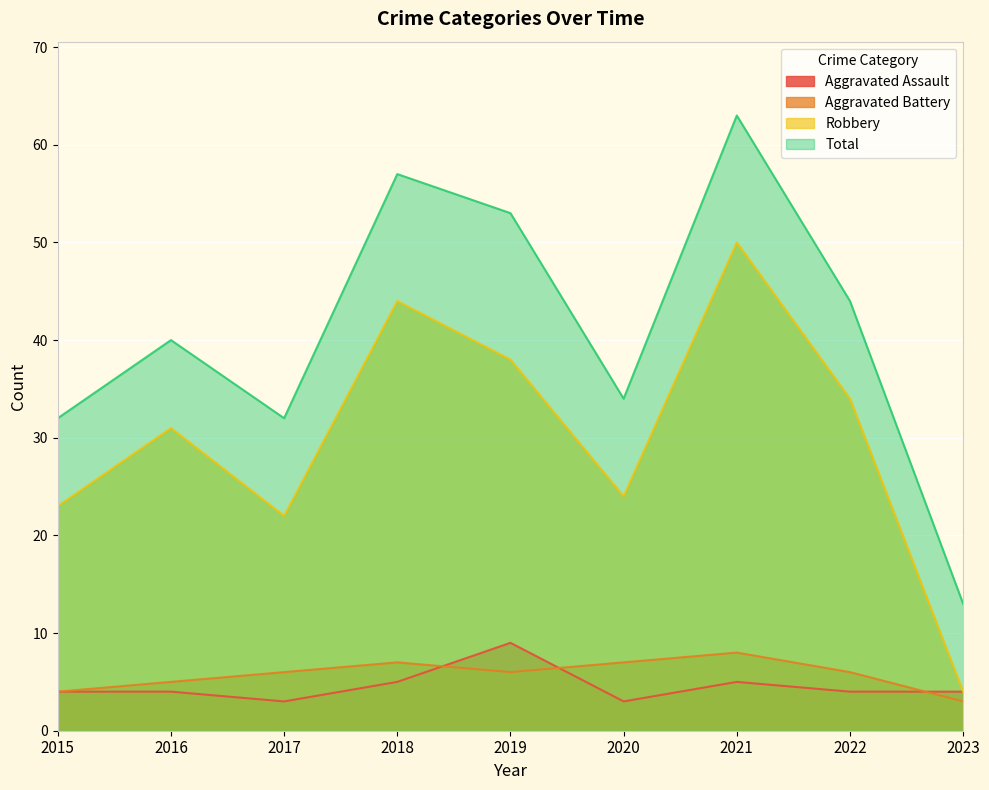

Which series has the largest total across all categories?

Total